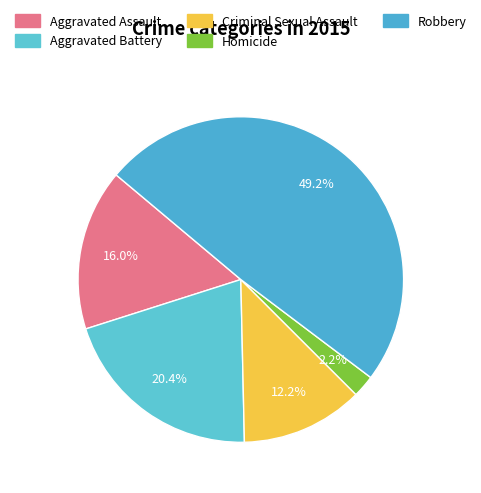

The Aggravated Battery slice represents 11% of the pie. True or false?

False